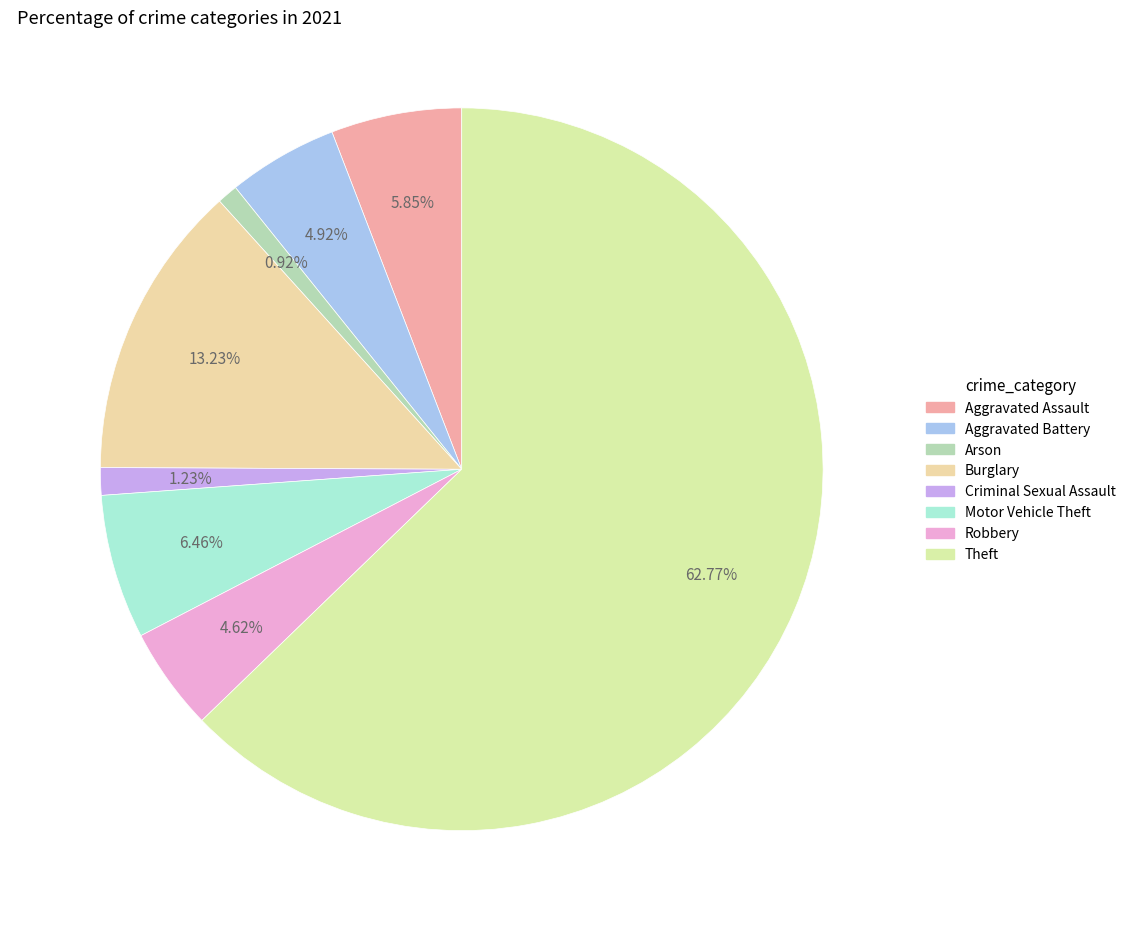

Which slice is the smallest?

Arson